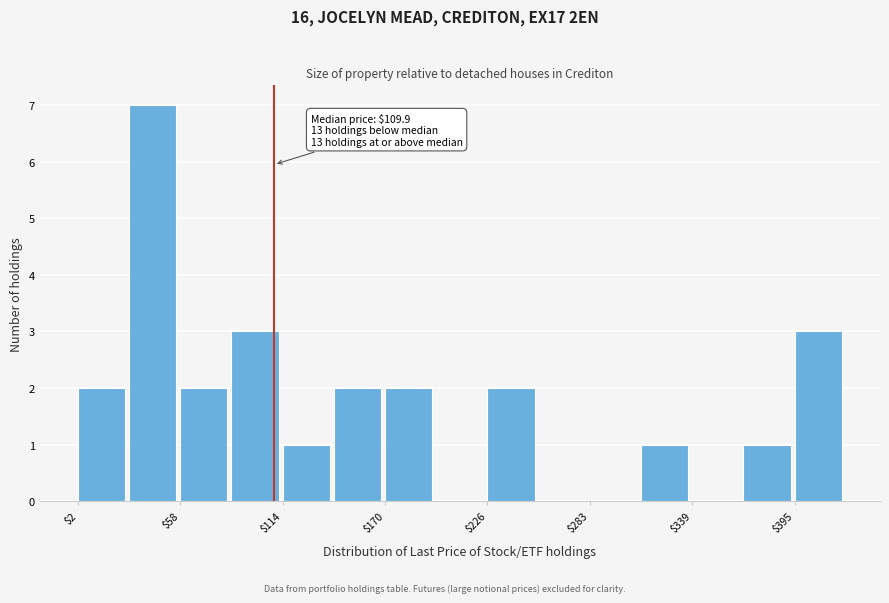

Read against the x-axis, roughly where is the centre of the tallest bar?

40